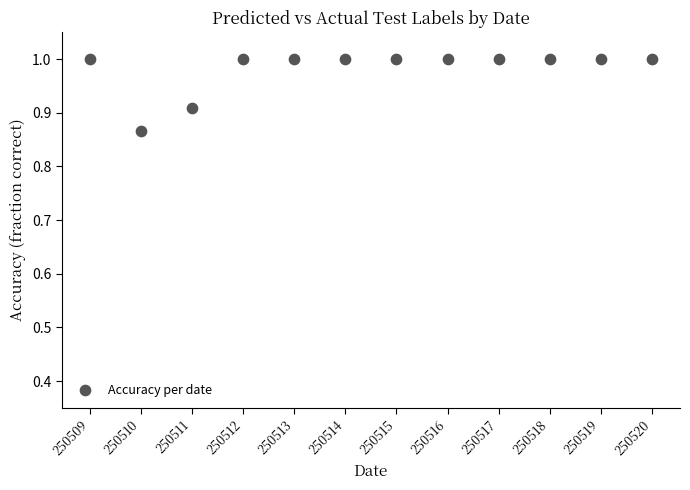

Count the number of points in this scatter plot.

12